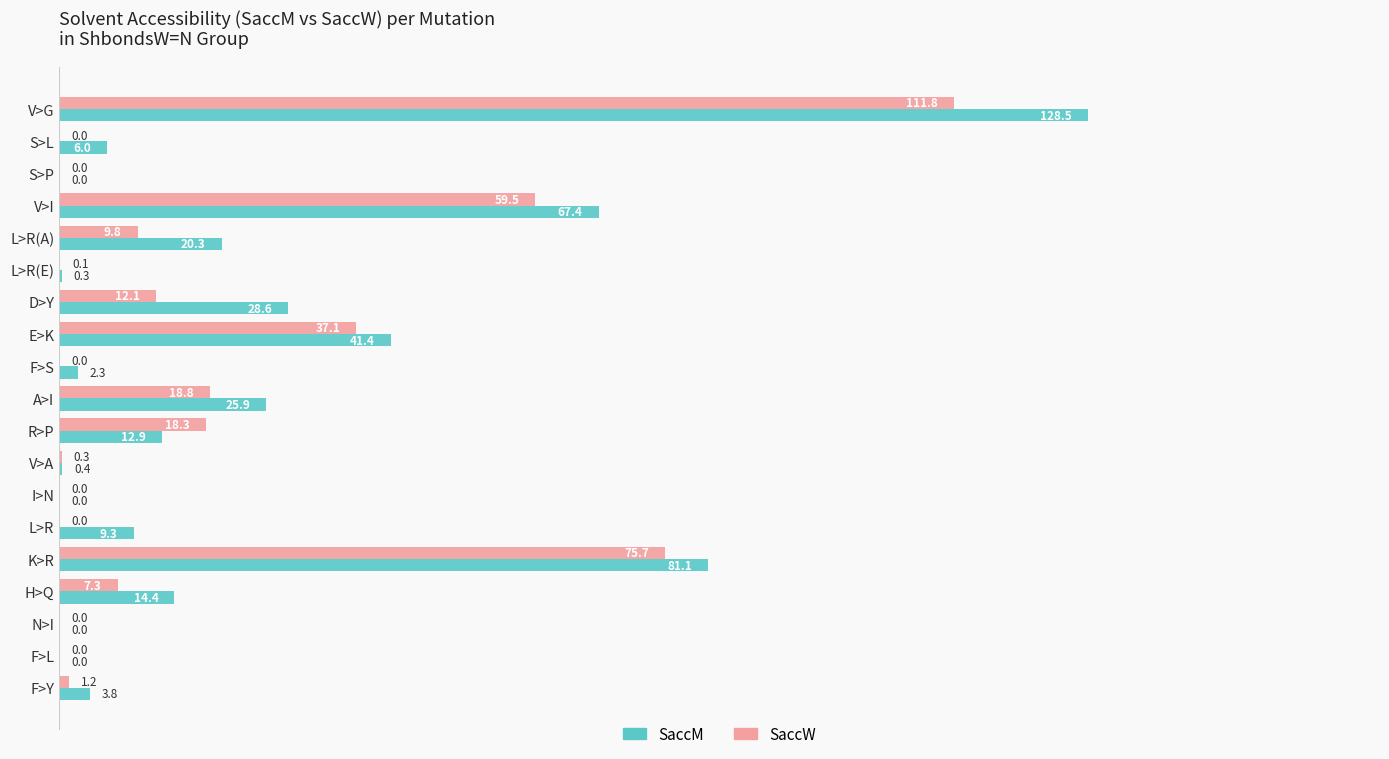

What are all the series names shown in the legend?

SaccM, SaccW